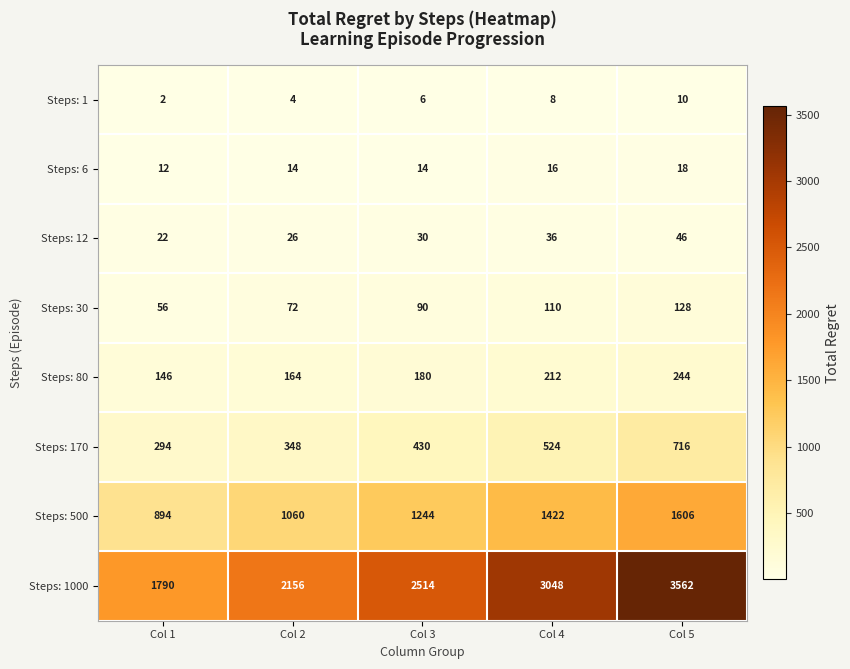

Which series changed the most between Col 2 and Col 3?

Steps: 1000